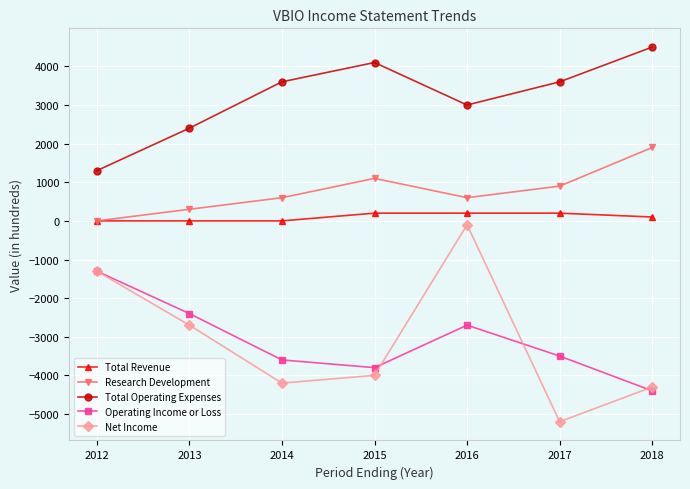

How many values in Research Development are above zero?

6